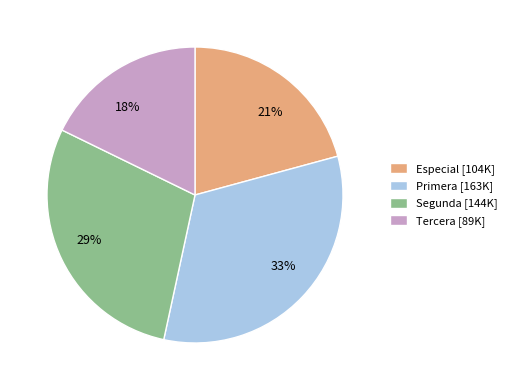

Does any single category account for the majority?

No